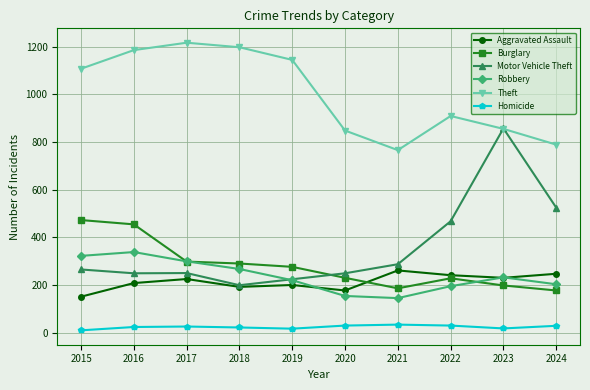

How many times do Aggravated Assault and Burglary cross each other?

1